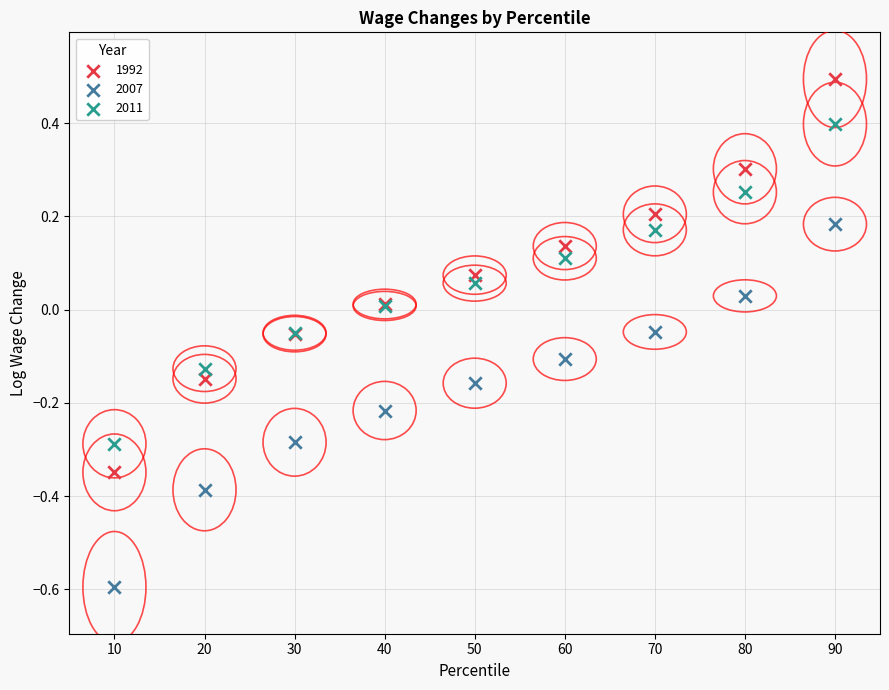

What are all the series names shown in the legend?

1992, 2007, 2011